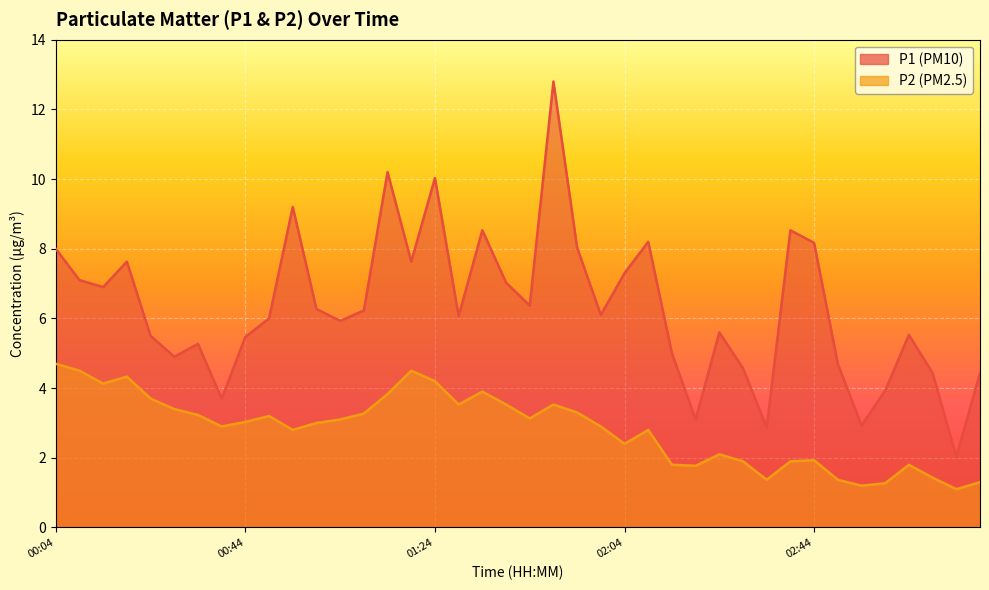

How many lines are shown in the chart?

2